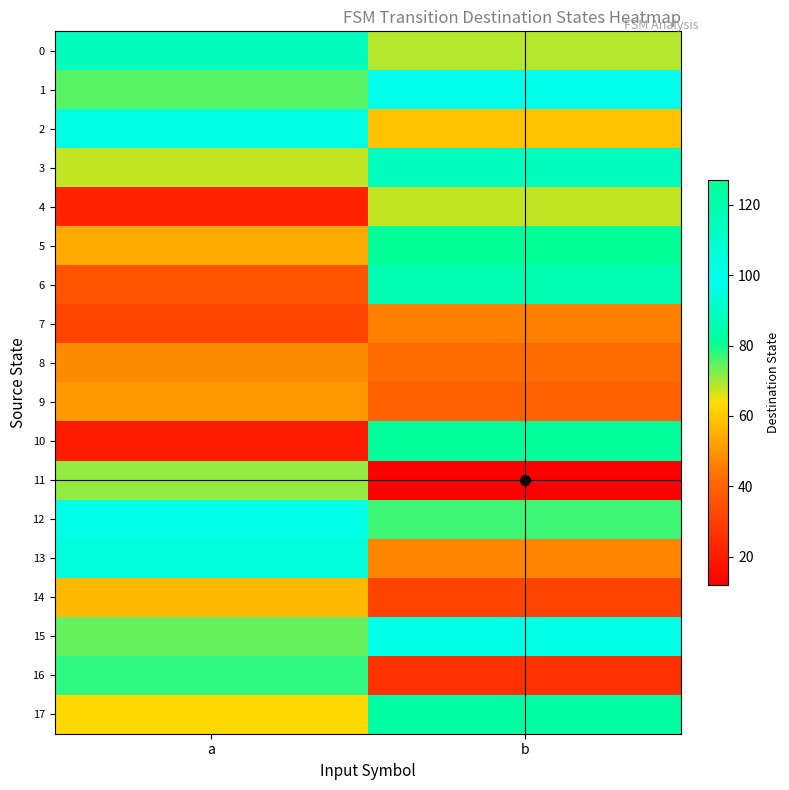

How many data points does each series have?

2